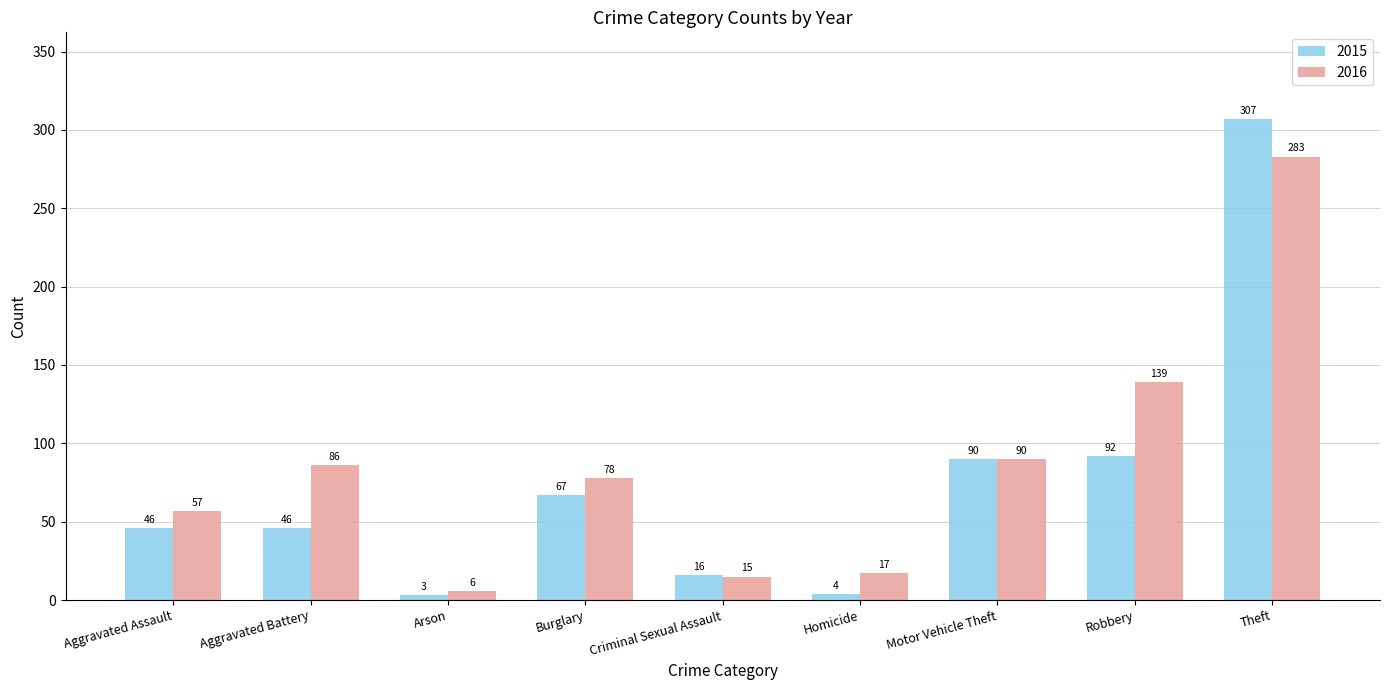

Which category has the highest value across all series?

Theft